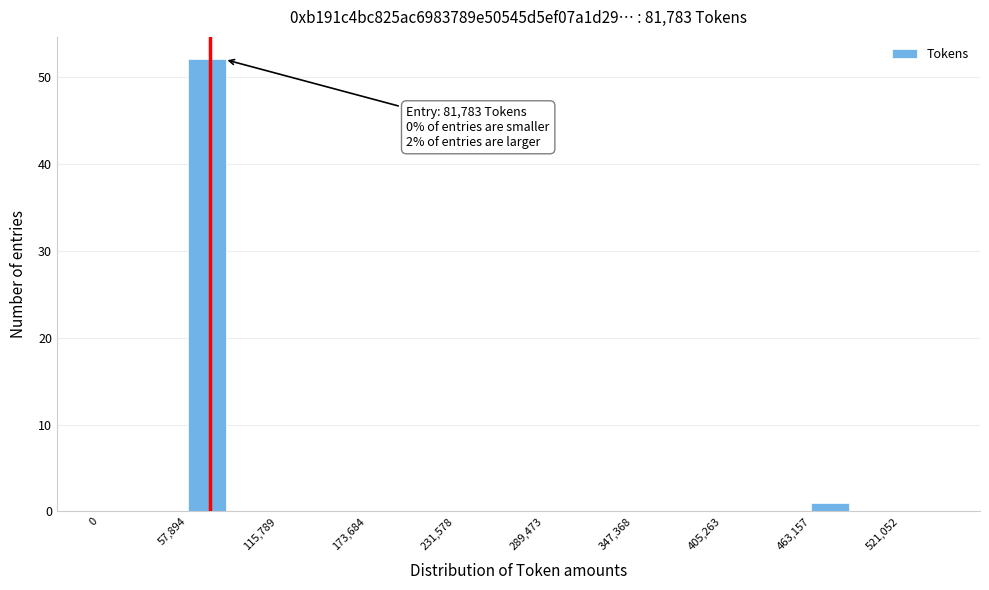

Read against the x-axis, roughly where is the centre of the tallest bar?

70000